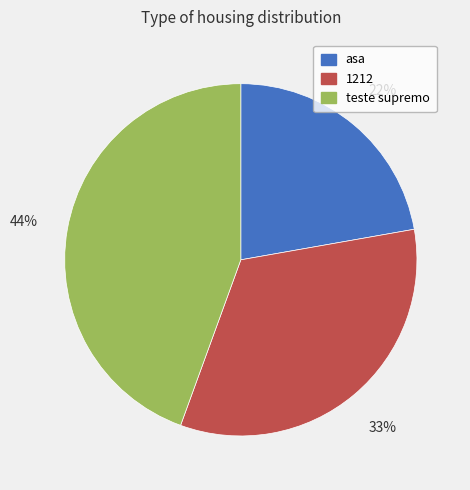

Rank the categories by value from lowest to highest.

asa, 1212, teste supremo